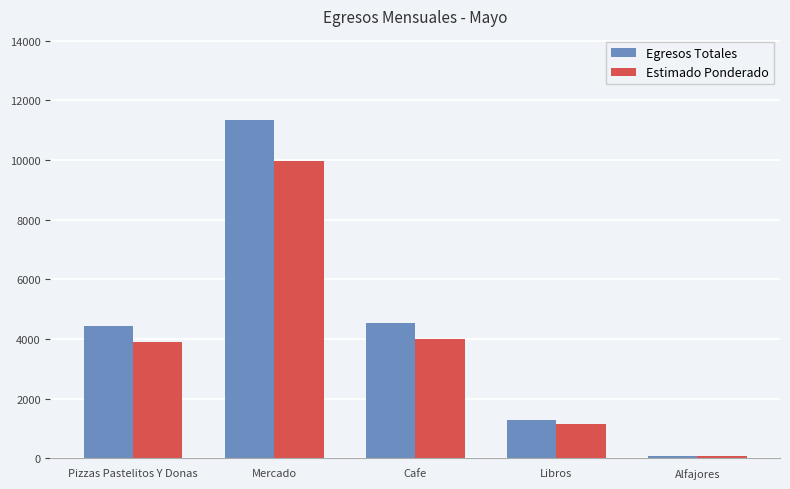

Rank the series by their maximum value, from highest to lowest.

Egresos Totales, Estimado Ponderado